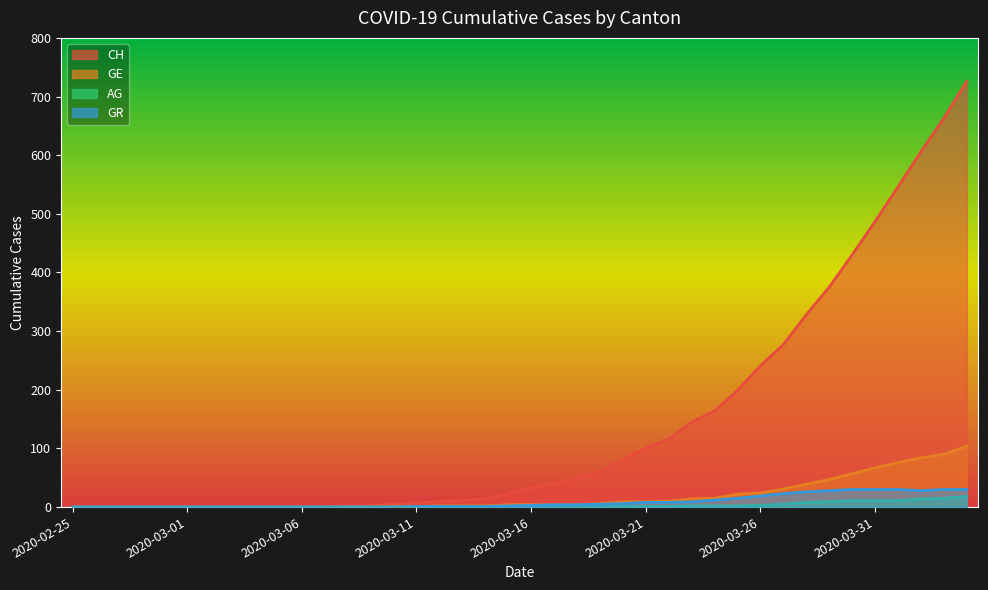

What are all the series names shown in the legend?

CH, GE, AG, GR